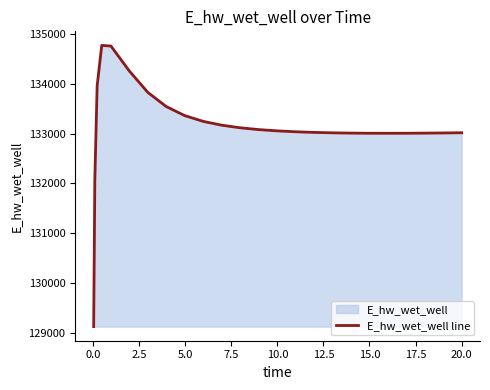

Reading left to right, extract all data points from this chart.

129124.4	132071.9	133958.2	134773.2	134760.2	134257.8	133829.9	133544.9	133363.8	133247.8	133171.2	133119.1	133082.8	133057.0	133038.8	133026.0	133017.4	133011.9	133009.0	133008.2	133009.0	133011.2	133014.5	133018.9	133019.0